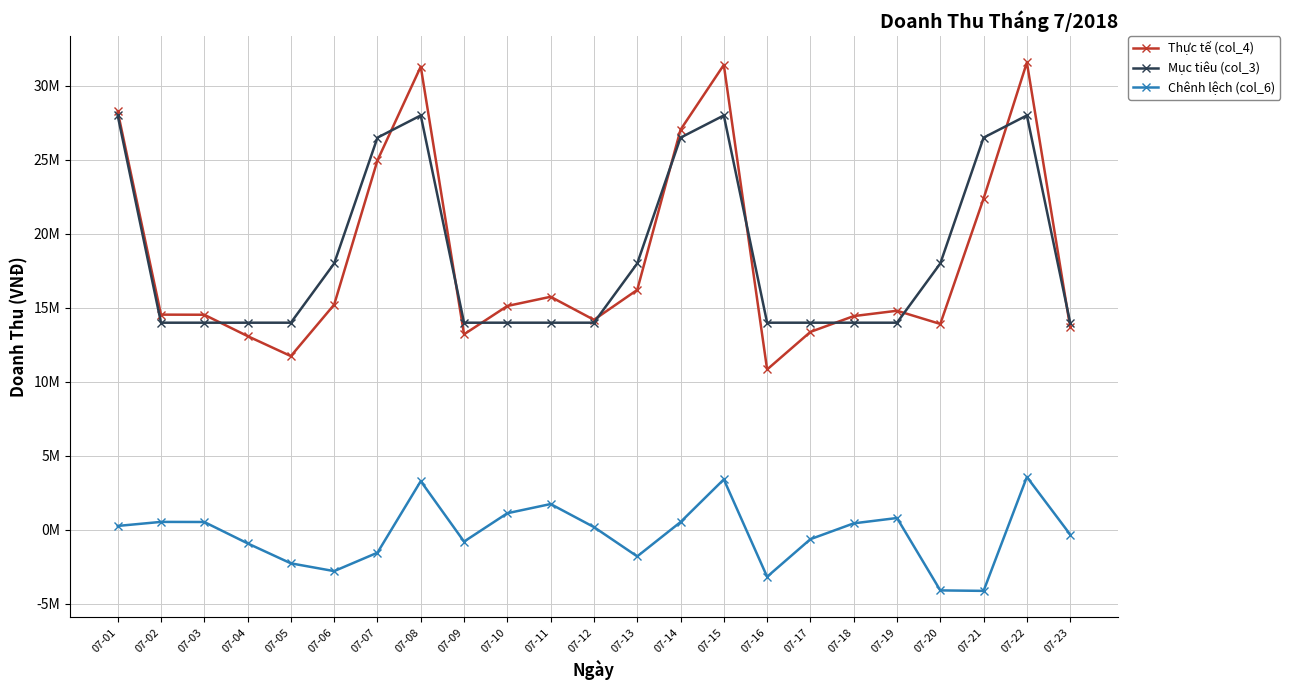

Reading right to left, extract all data points from this chart.

Thực tế (col_4): 13691500	31579000	22384500	13916500	14807000	14446000	13378000	10840000	31415500	27032500	16215000	14195000	15750500	15130000	13215000	31298500	24964500	15219500	11745000	13095000	14537500	14544500	28271000
Mục tiêu (col_3): 14000000	28000000	26500000	18000000	14000000	14000000	14000000	14000000	28000000	26500000	18000000	14000000	14000000	14000000	14000000	28000000	26500000	18000000	14000000	14000000	14000000	14000000	28000000
Chênh lệch (col_6): -308500	3579000	-4115500	-4083500	807000	446000	-622000	-3160000	3415500	532500	-1785000	195000	1750500	1130000	-785000	3298500	-1535500	-2780500	-2255000	-905000	537500	544500	271000